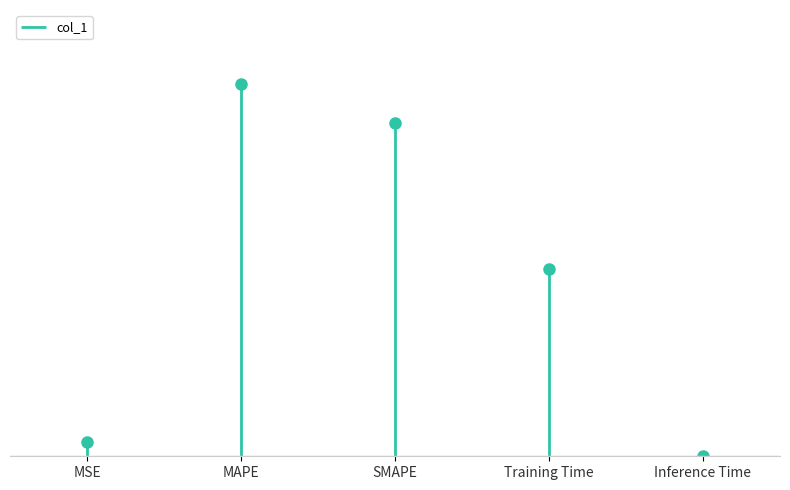

Where is the data nearest to the value 0?

Inference Time